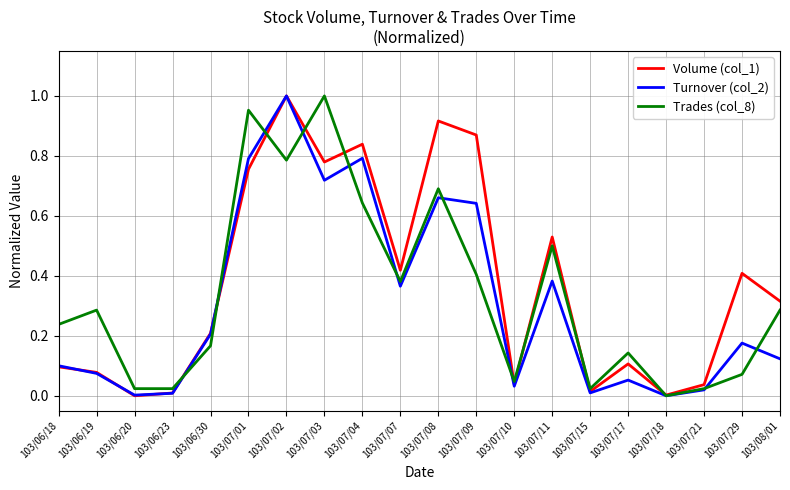

At which category is the sum across all series the highest?

103/07/02